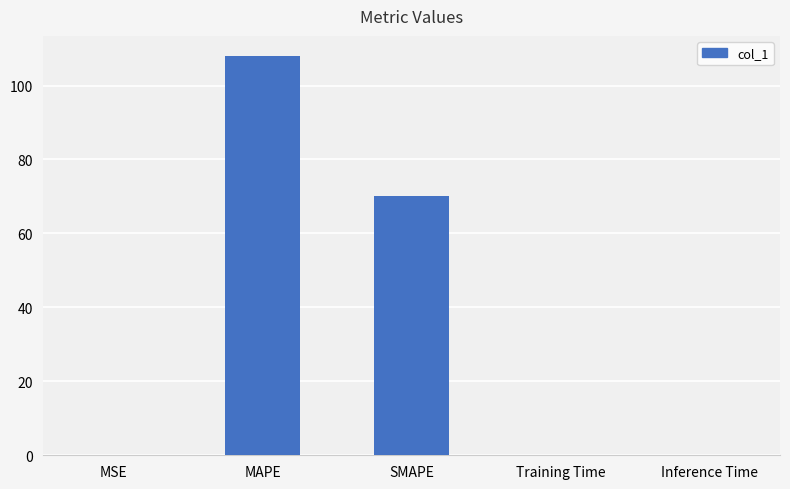

True or false: the data shows 189.0 at MAPE.

False